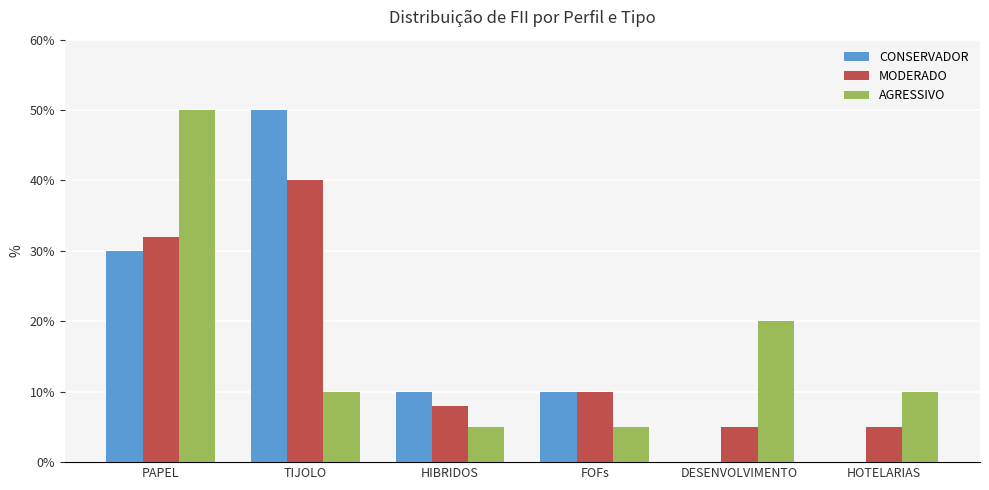

Which series has the largest total across all categories?

CONSERVADOR